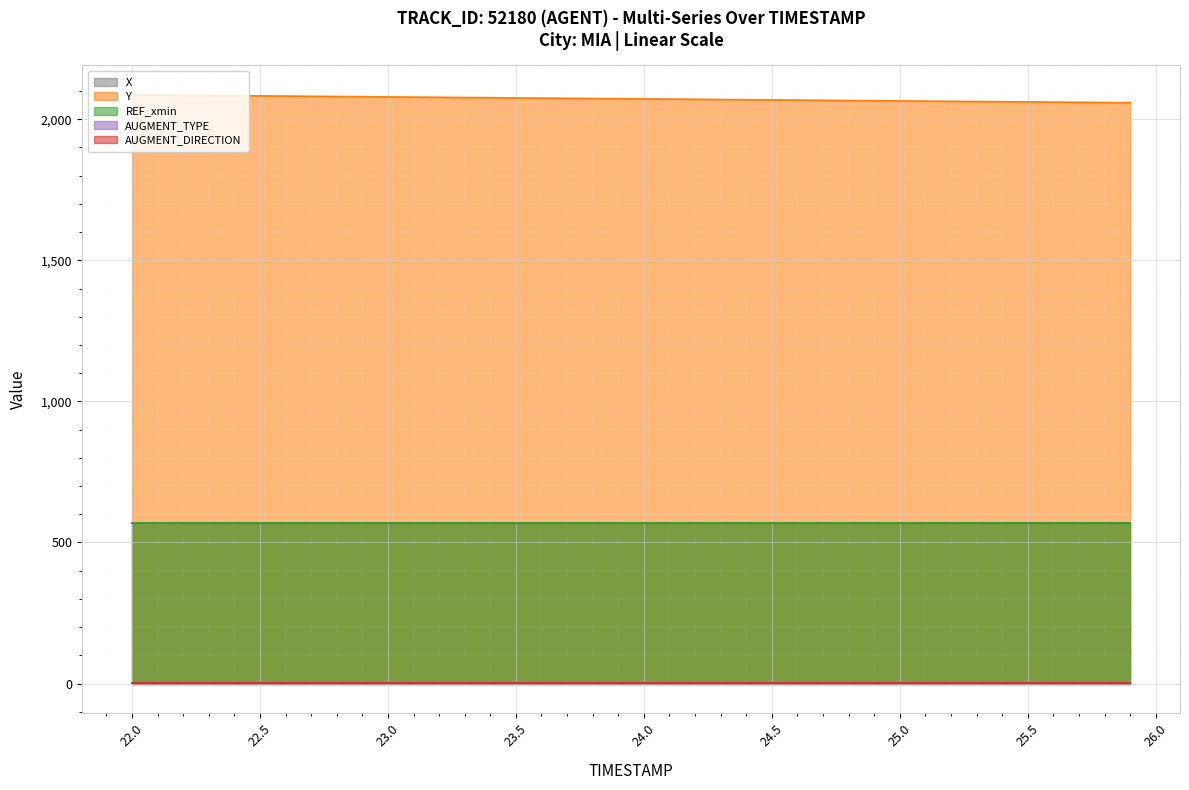

Rank the categories by AUGMENT_TYPE value from lowest to highest.

22.0, 22.1, 22.2, 22.3, 22.4, 22.5, 22.6, 22.7, 22.8, 22.9, 23.0, 23.1, 23.2, 23.3, 23.4, 23.5, 23.6, 23.7, 23.8, 23.9, 24.0, 24.1, 24.2, 24.3, 24.4, 24.5, 24.6, 24.7, 24.8, 24.9, 25.0, 25.1, 25.2, 25.3, 25.4, 25.5, 25.6, 25.7, 25.8, 25.9